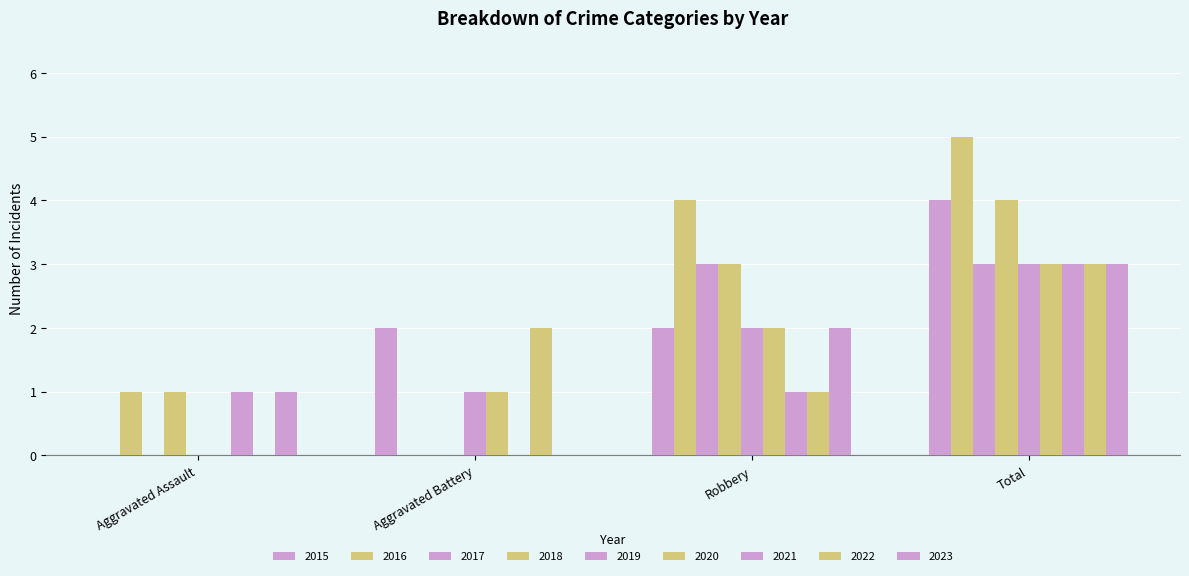

Is it true that 2016 equals -2 at Aggravated Battery?

False